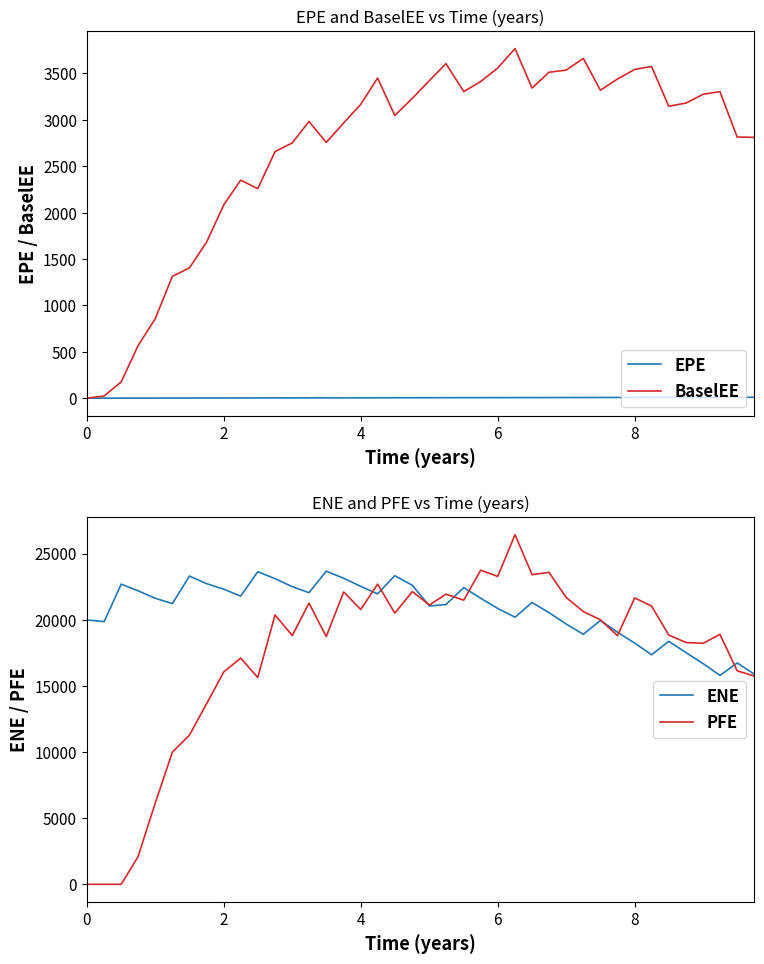

Is it true that BaselEE equals 2288.9 at 0?

False